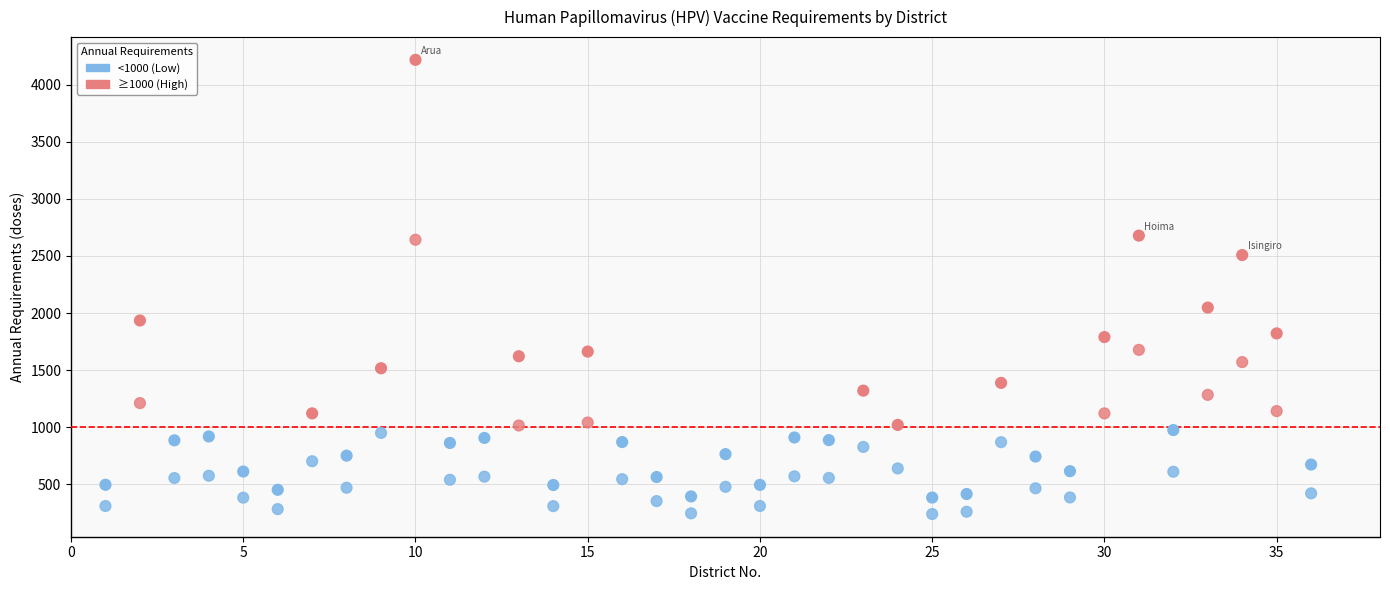

How many points are shown in the scatter plot?

72